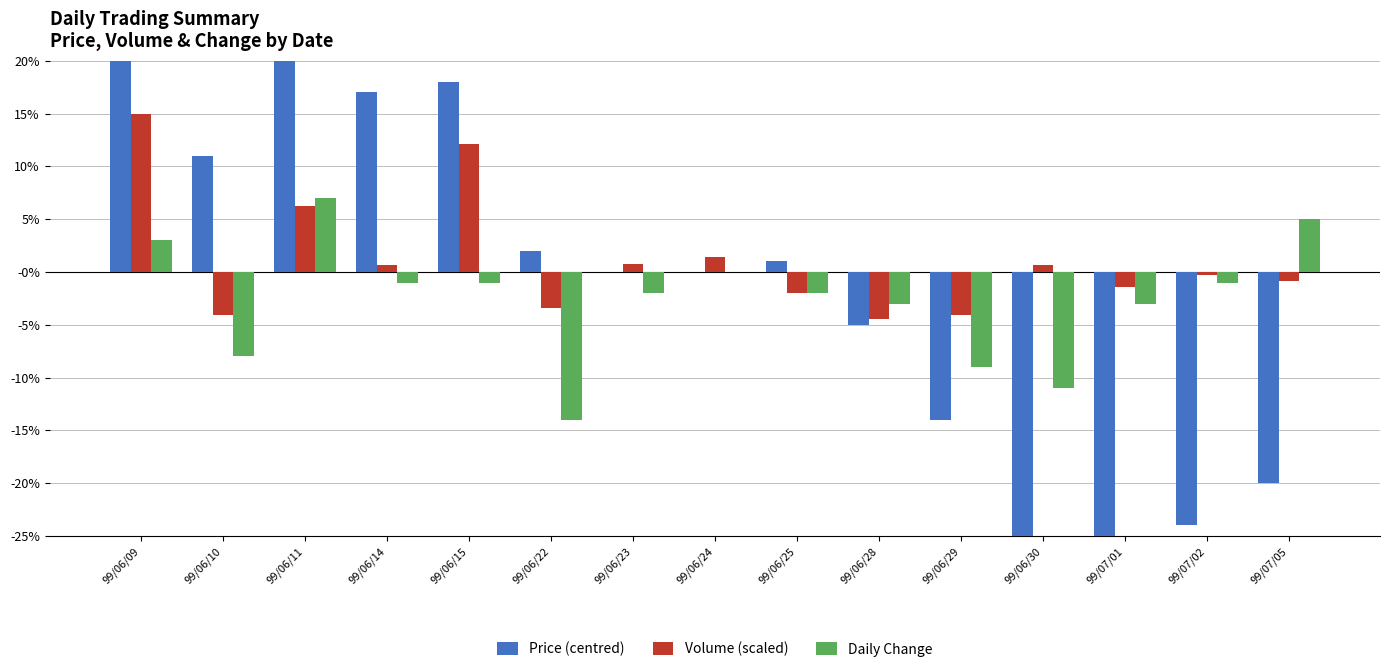

How many bars are there in each group?

3